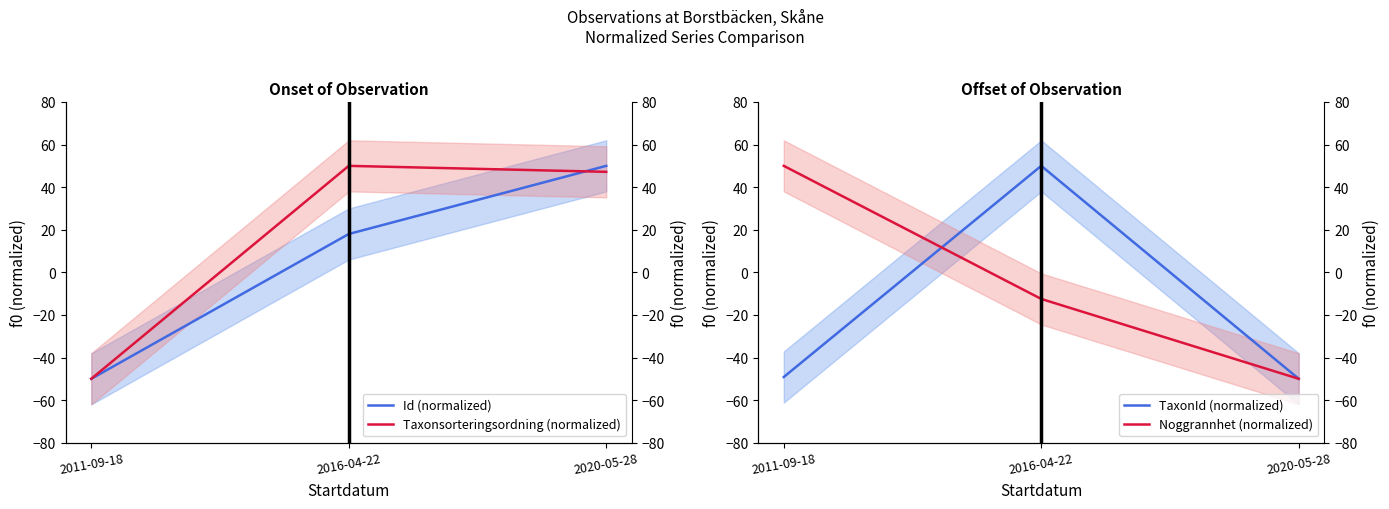

Reading left to right, what are all the values shown in this chart?

Id (normalized): 2011-09-18=-50.0	2016-04-22=18.0	2020-05-28=50.0
Taxonsorteringsordning (normalized): 2011-09-18=-50.0	2016-04-22=50.0	2020-05-28=47.2
TaxonId (normalized): 2011-09-18=-49.2	2016-04-22=50.0	2020-05-28=-50.0
Noggrannhet (normalized): 2011-09-18=50.0	2016-04-22=-12.5	2020-05-28=-50.0